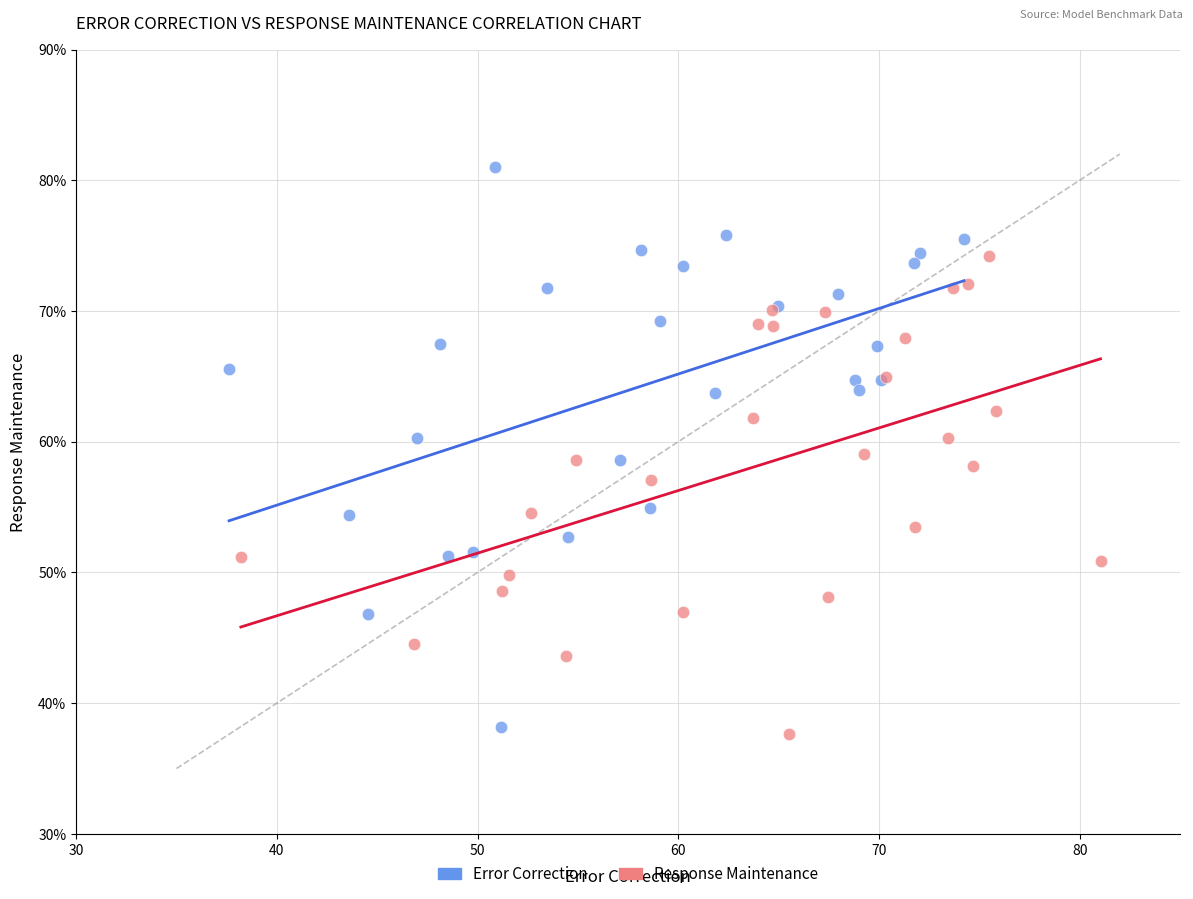

Which series has the largest Y range (max minus min)?

Error Correction